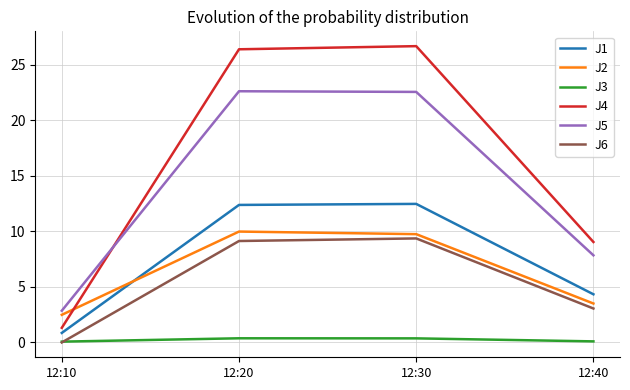

True or false: J6 has a value of 0.0 at 12:10.

True